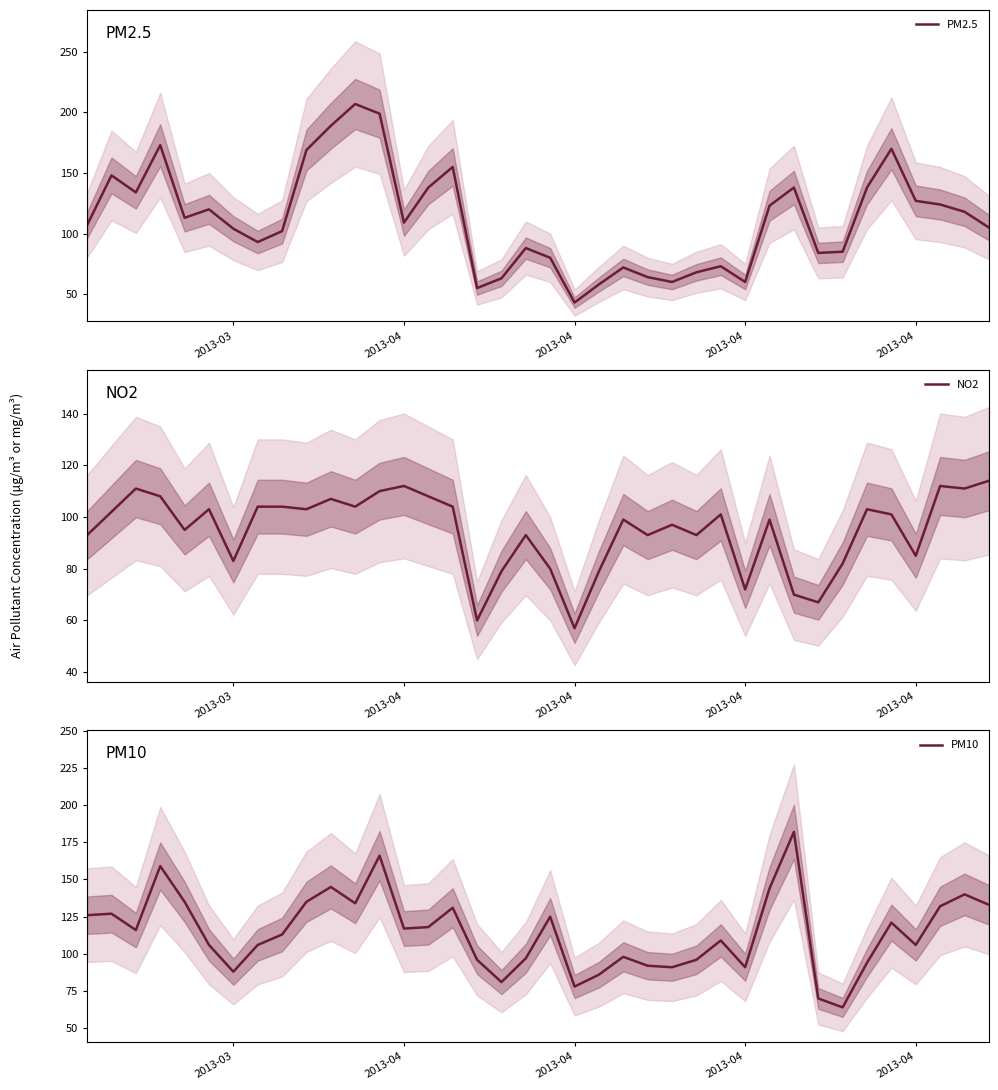

What value does the PM10 series have at 2013-04?

78